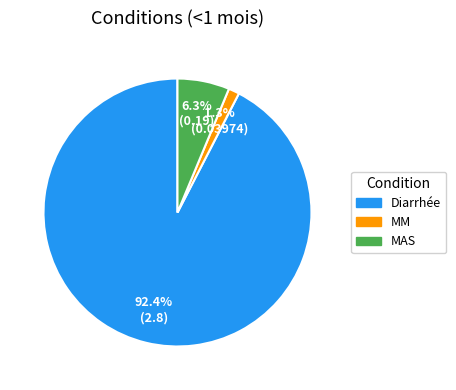

To the nearest percent, what is the difference between the MAS and Diarrhée slice percentages?

86%